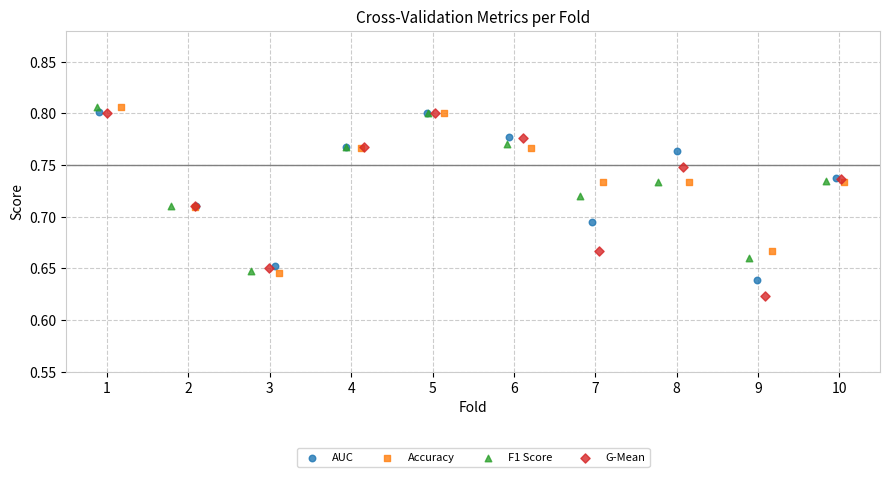

Which series contains the lowest Y value?

G-Mean